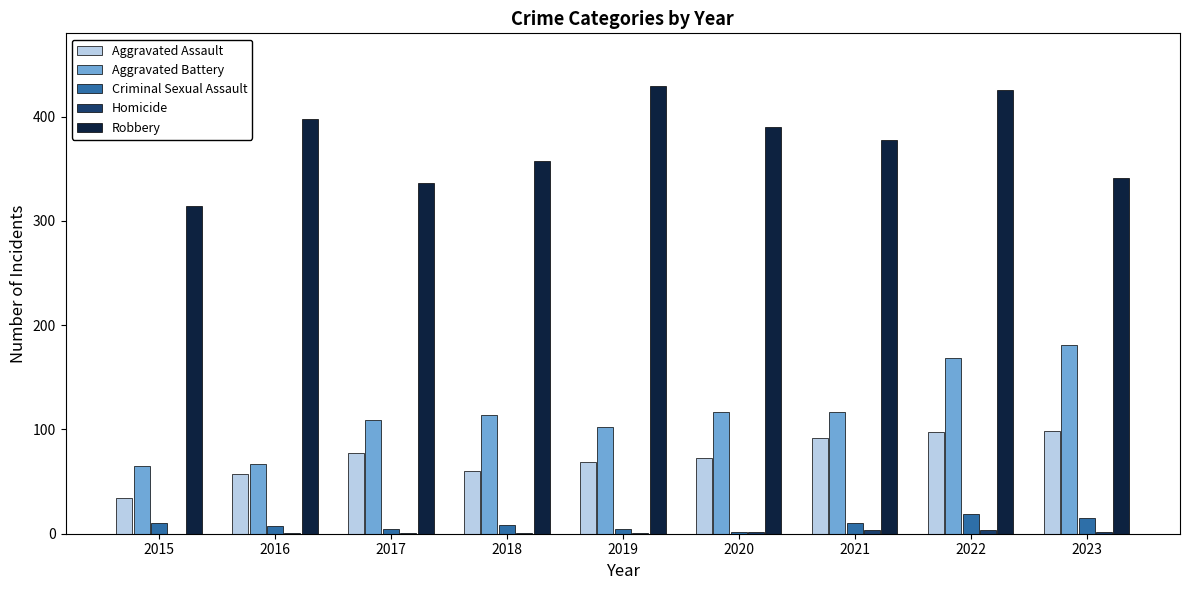

How many distinct data groups are displayed?

5